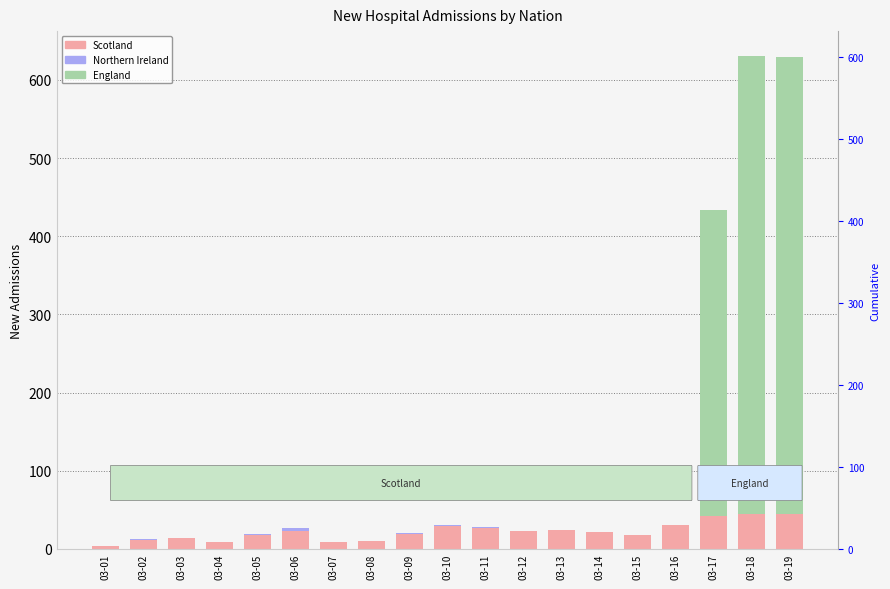

How many data points in Scotland are less than 21?

9